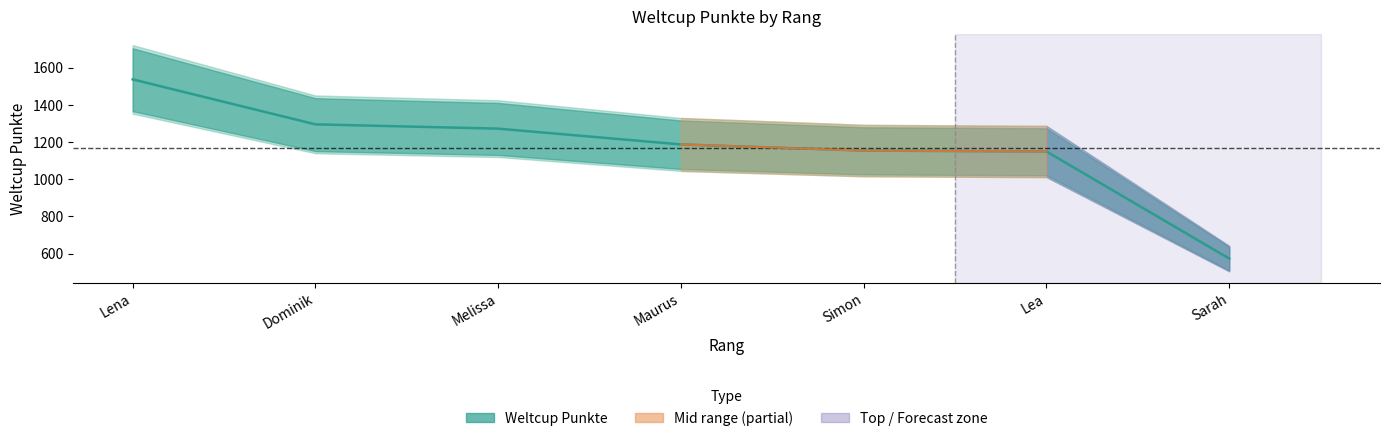

What is the average value?

1167